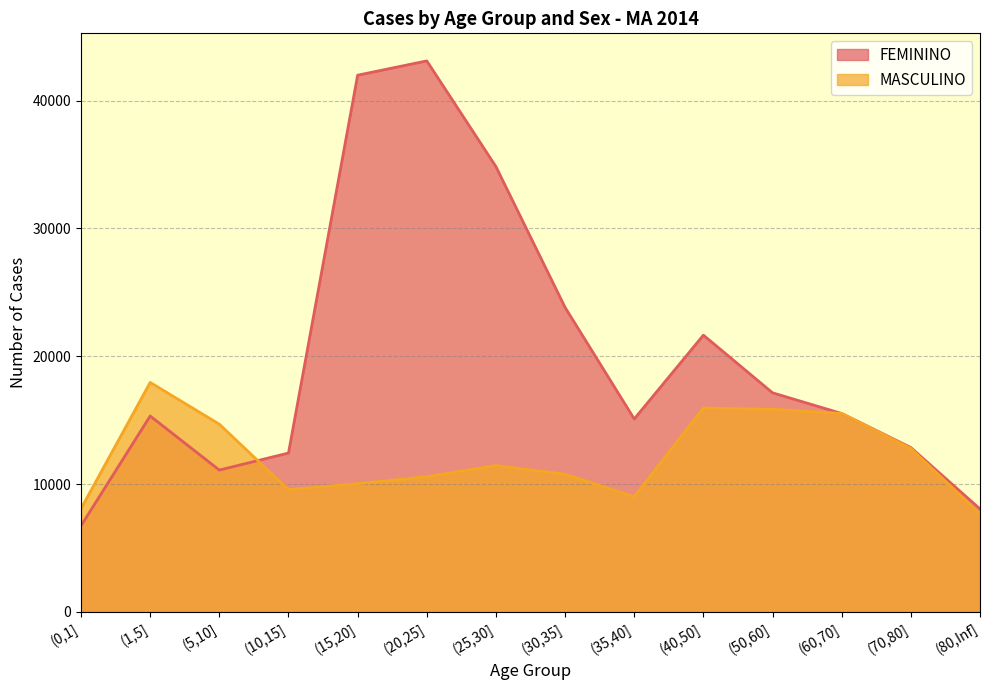

True or false: MASCULINO and FEMININO intersect in this chart.

True